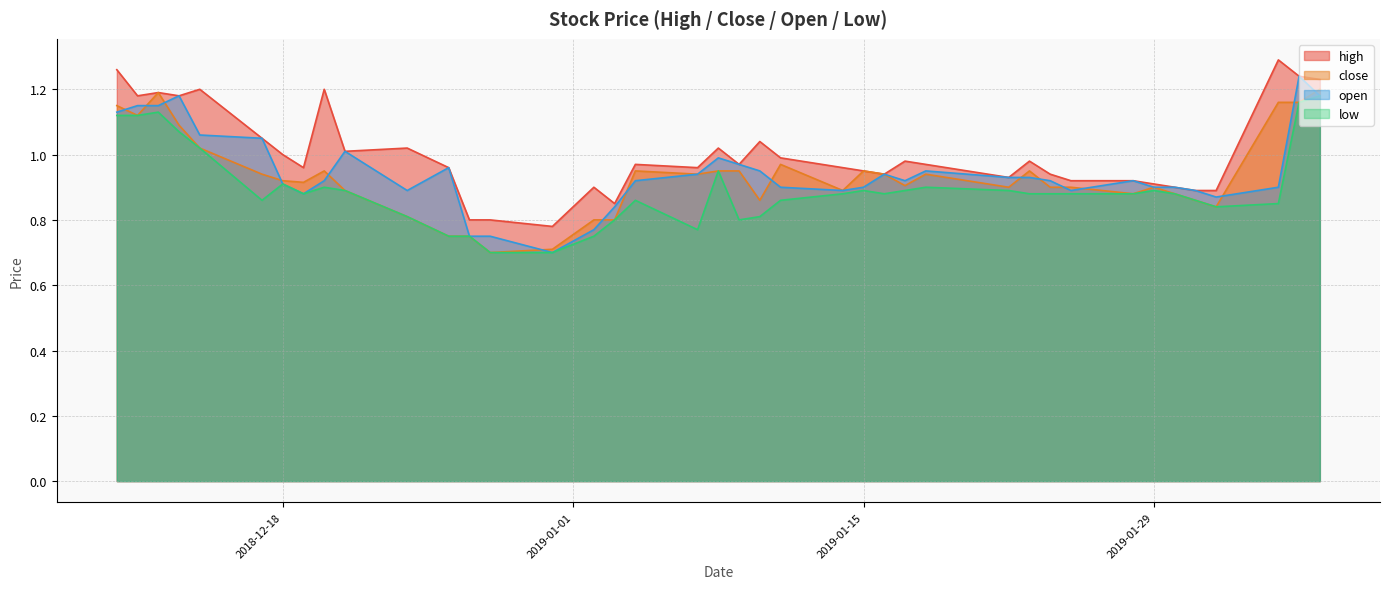

Is it true that close equals 1.2 at 2018-12-12?

True